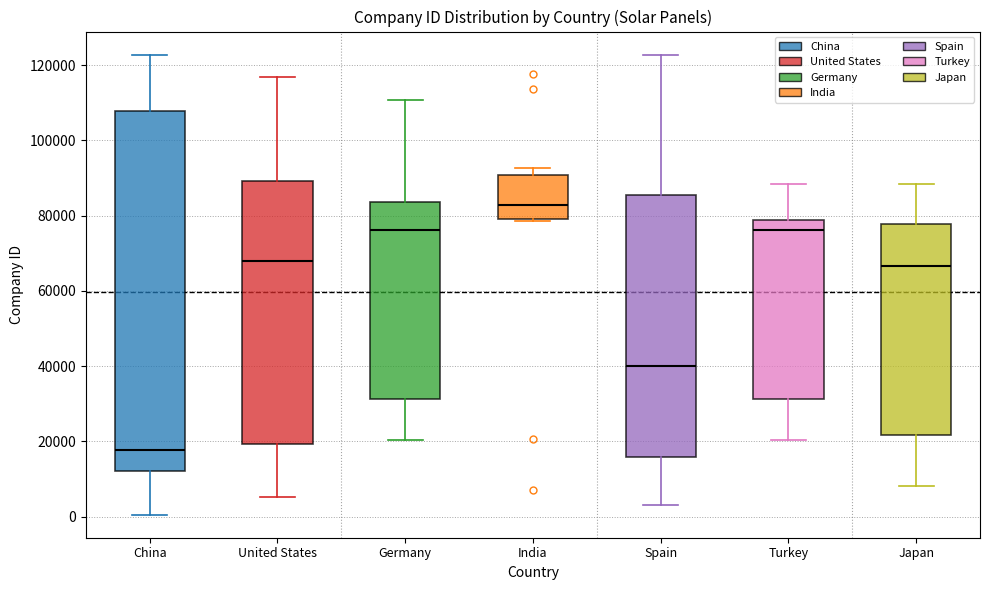

Reading left to right, read every box against the y-axis: the position of its median line, the range the box covers, and the ends of its whiskers. The values are not printed on the chart, so give them approximately, as read against the axis.

China: median 18000, box 12000 to 108000, whiskers 0 to 122000
United States: median 68000, box 20000 to 90000, whiskers 6000 to 116000
Germany: median 76000, box 32000 to 84000, whiskers 20000 to 110000
India: median 82000, box 80000 to 90000, whiskers 78000 to 92000
Spain: median 40000, box 16000 to 86000, whiskers 4000 to 122000
Turkey: median 76000, box 32000 to 78000, whiskers 20000 to 88000
Japan: median 66000, box 22000 to 78000, whiskers 8000 to 88000